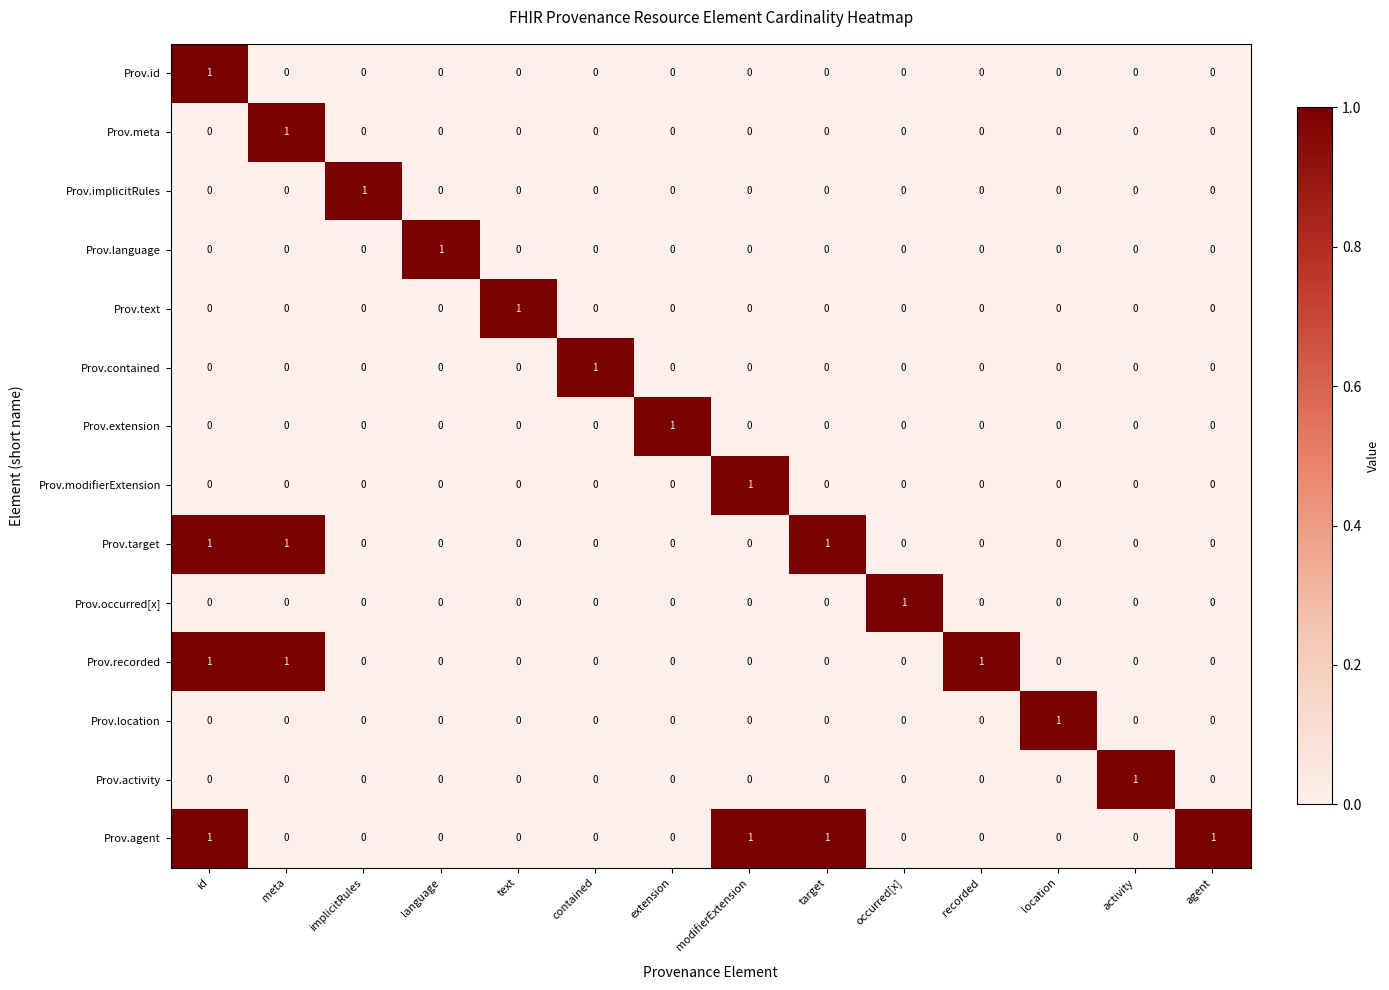

At which label does Prov.implicitRules reach its peak?

implicitRules